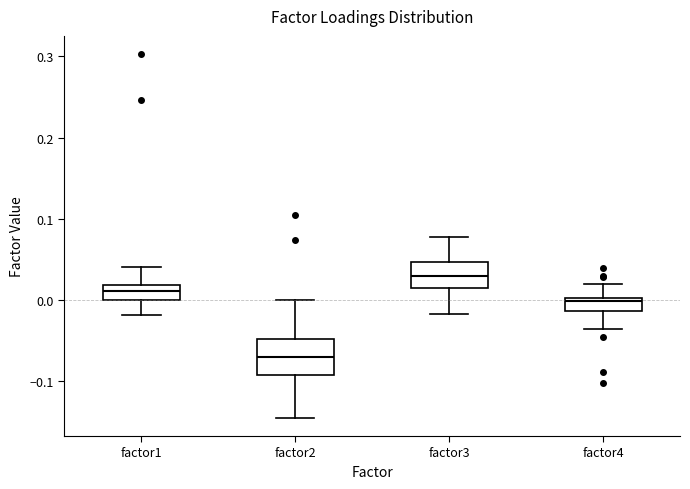

Reading left to right, read every box against the y-axis: the position of its median line, the range the box covers, and the ends of its whiskers. The values are not printed on the chart, so give them approximately, as read against the axis.

factor1: median 0.01, box 0.00 to 0.02, whiskers -0.02 to 0.04
factor2: median -0.07, box -0.09 to -0.05, whiskers -0.14 to 0.00
factor3: median 0.03, box 0.01 to 0.05, whiskers -0.02 to 0.08
factor4: median 0.00 (just below the box's upper edge), box -0.01 to 0.00, whiskers -0.04 to 0.02